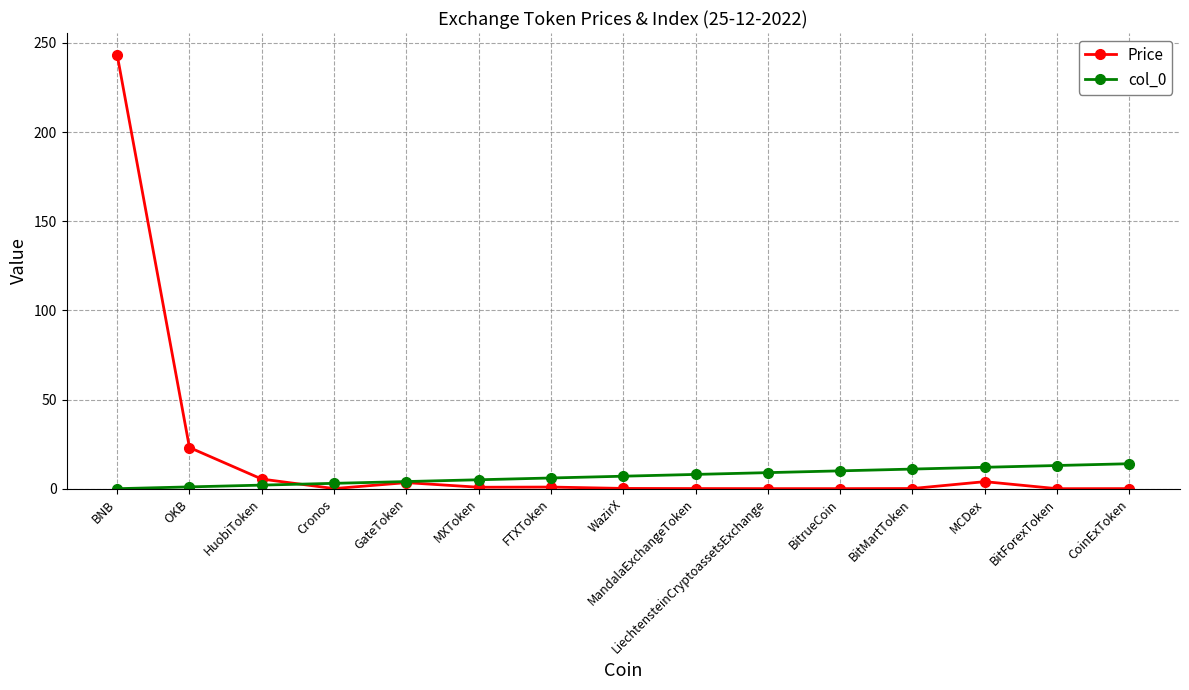

What is the highest value of the Price series?

243.4